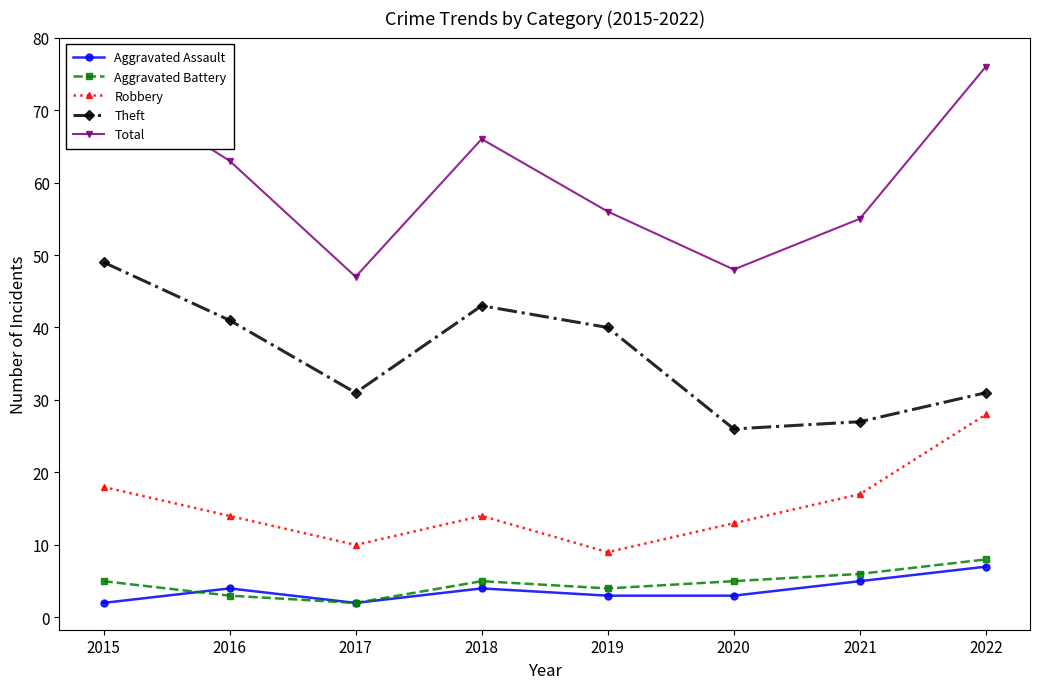

True or false: Robbery has a value of 5 at 2021.

False